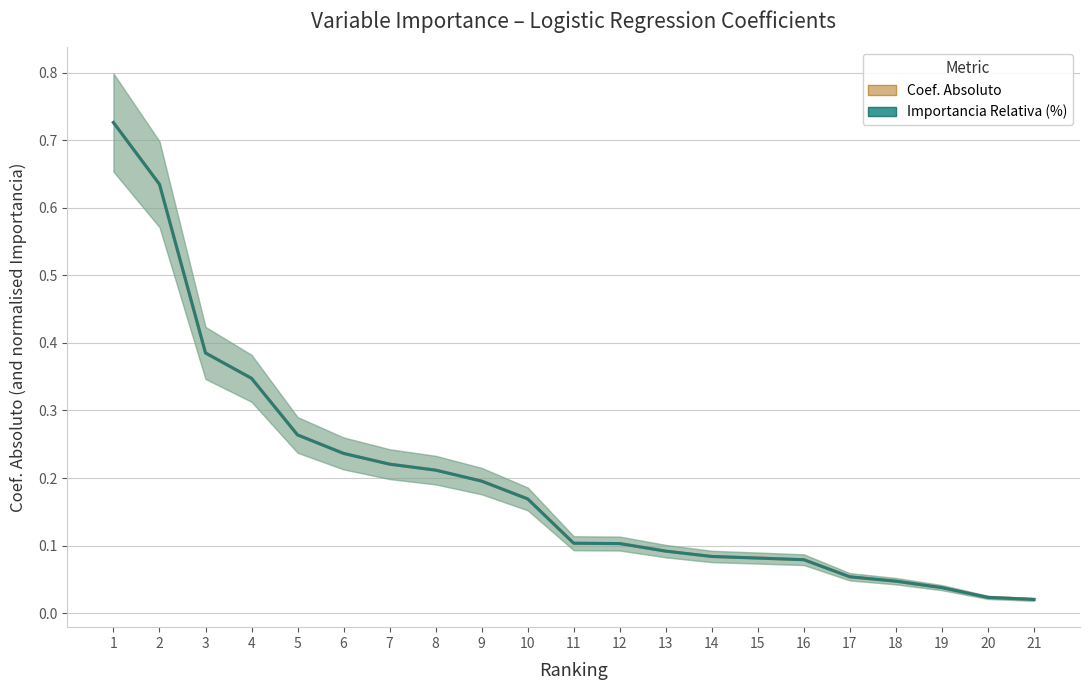

Rank the series at 16 from lowest to highest value.

Coef. Absoluto, Importancia Relativa (%) – normalised